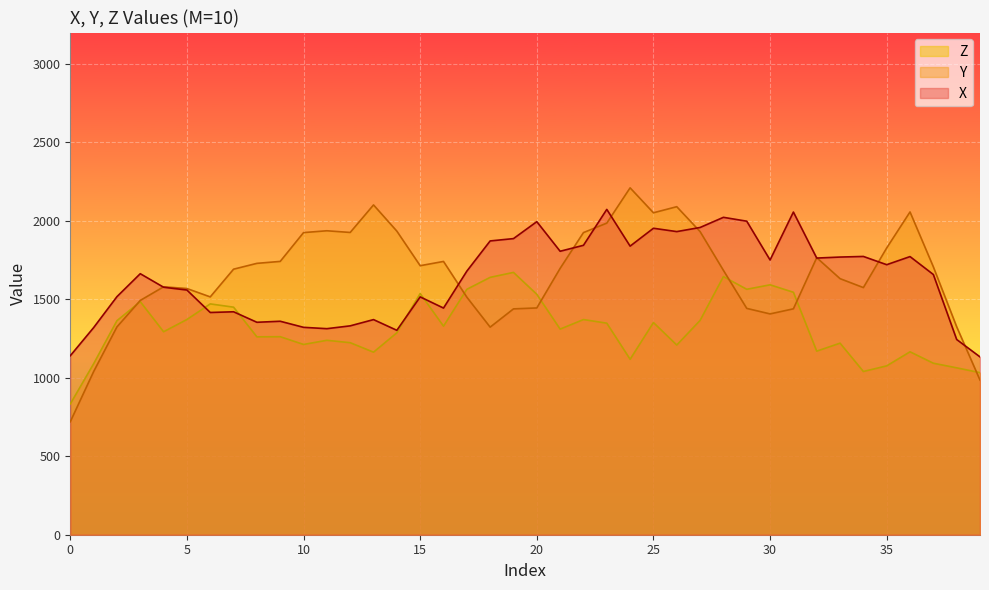

The value of X at 13 is 495.6. True or false?

False